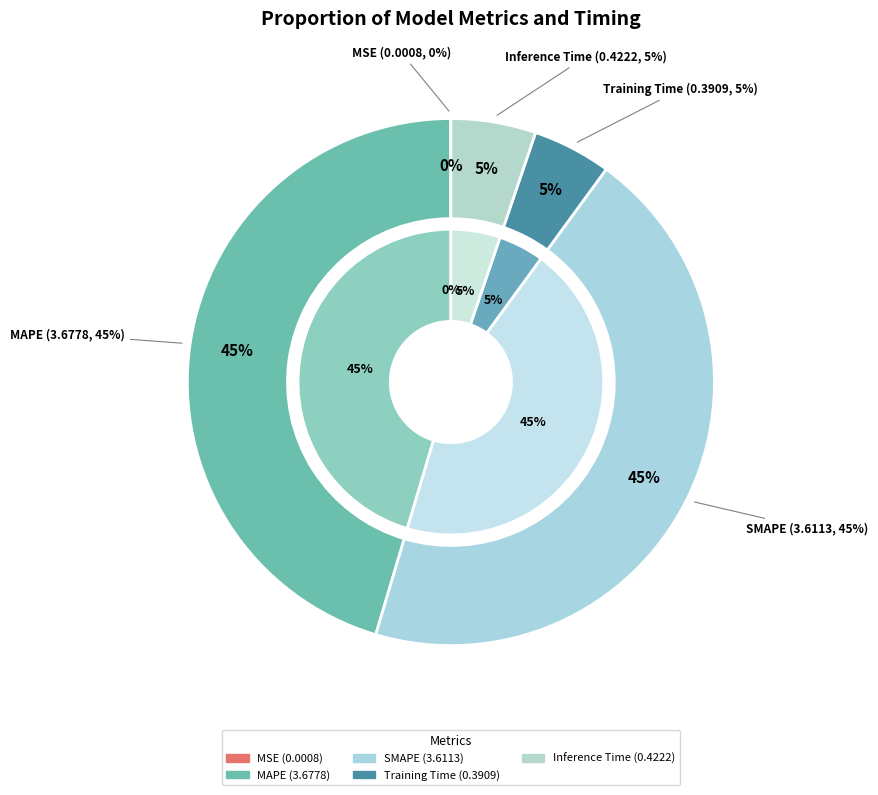

Combined, what portion of the pie is Training Time and MSE?

4.8%